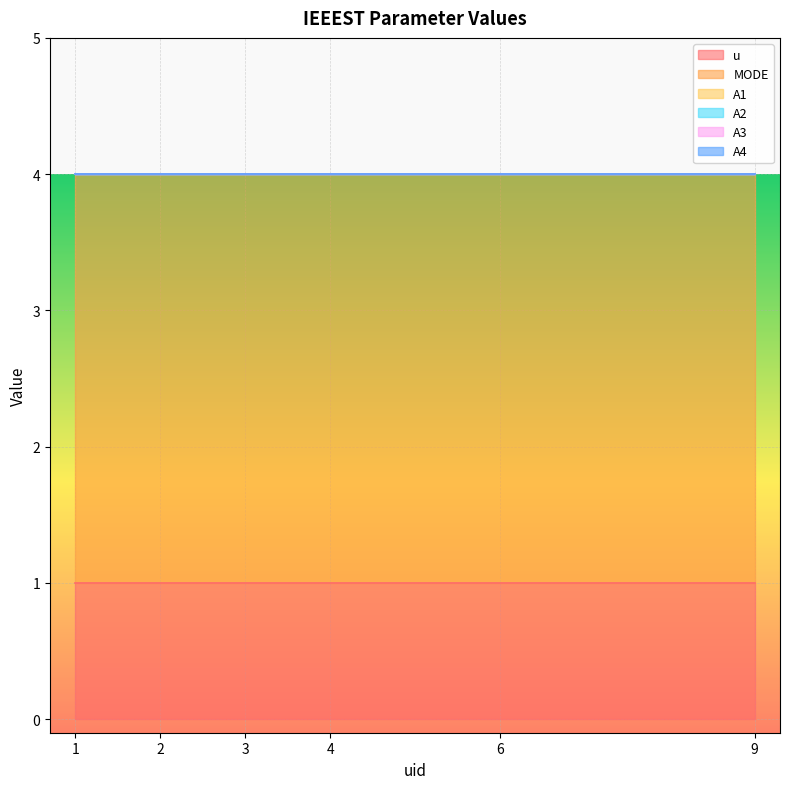

Does the chart display data point markers on the line(s)?

No